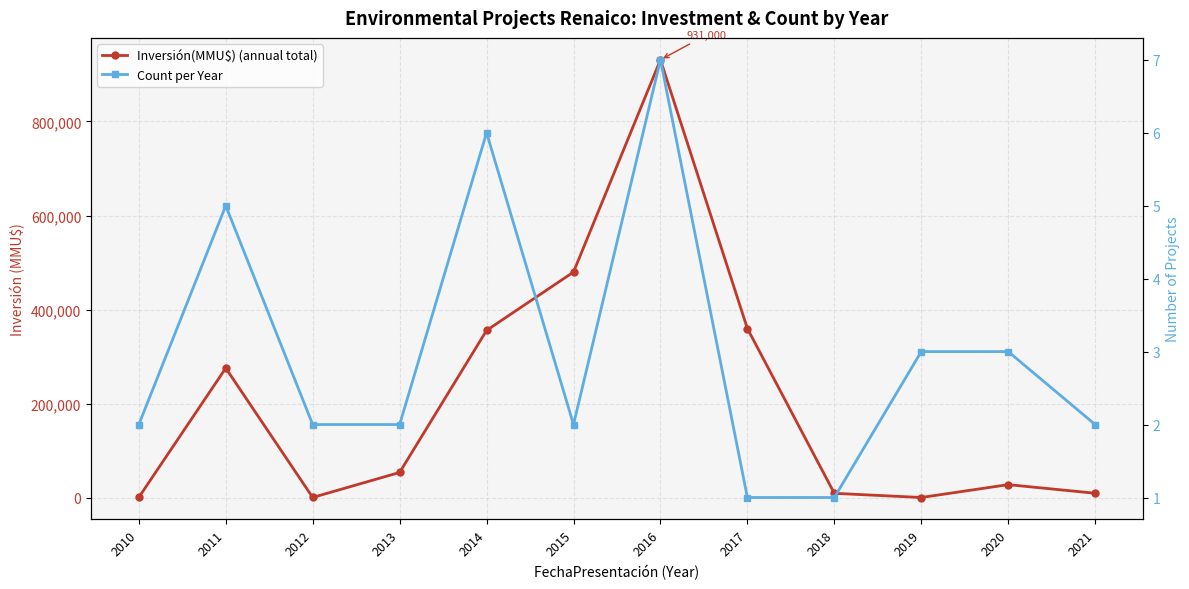

What is the difference between the Inversión(MMU$) (annual total) values at 2015 and 2018?

470097